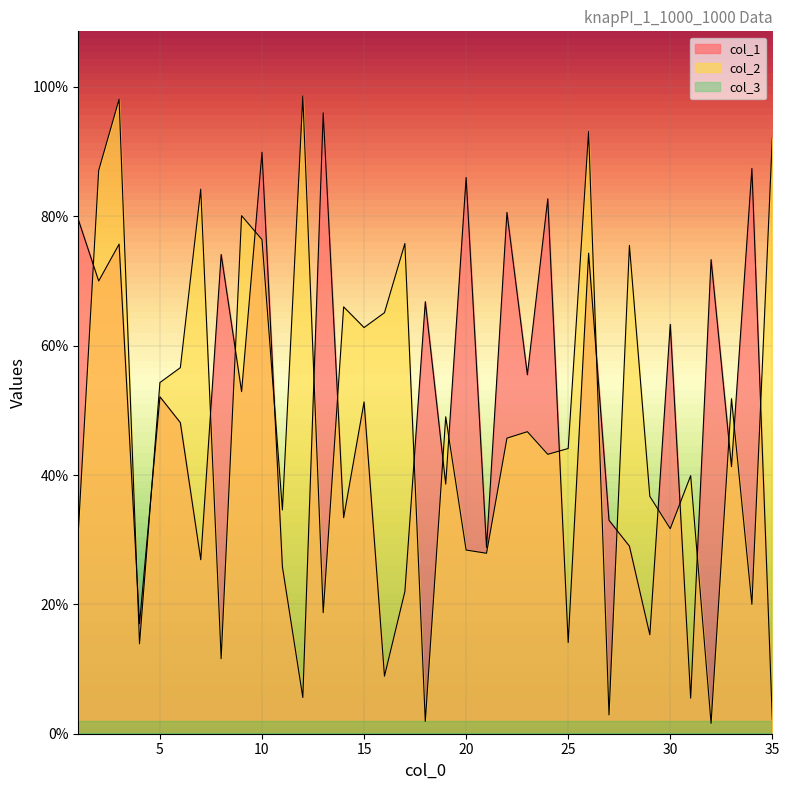

What is the difference between the maximum and minimum values in the col_2 series?

970